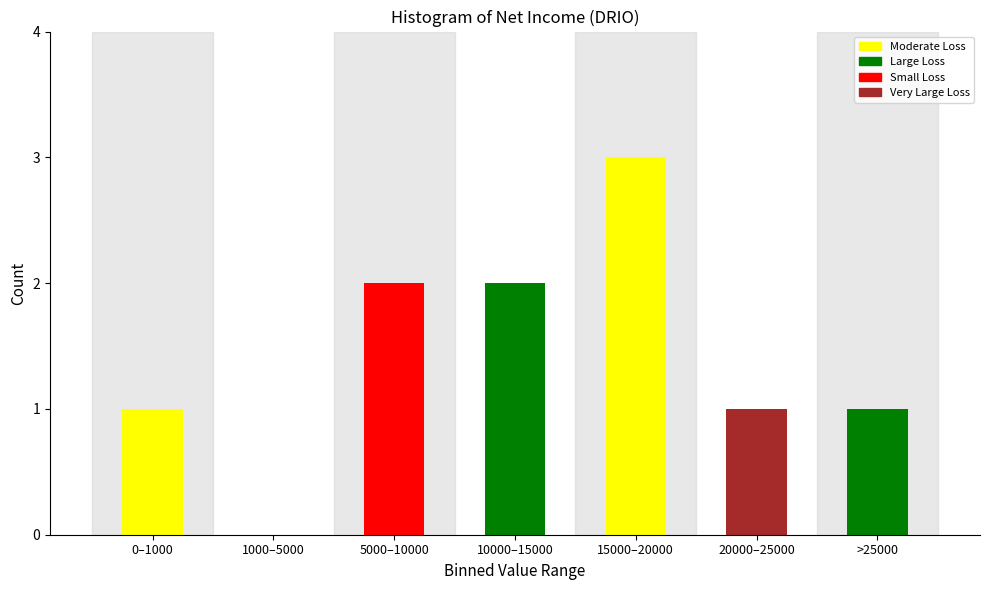

Reading left to right, list all the values displayed in this chart.

0–1000=1	1000–5000=0	5000–10000=2	10000–15000=2	15000–20000=3	20000–25000=1	>25000=1